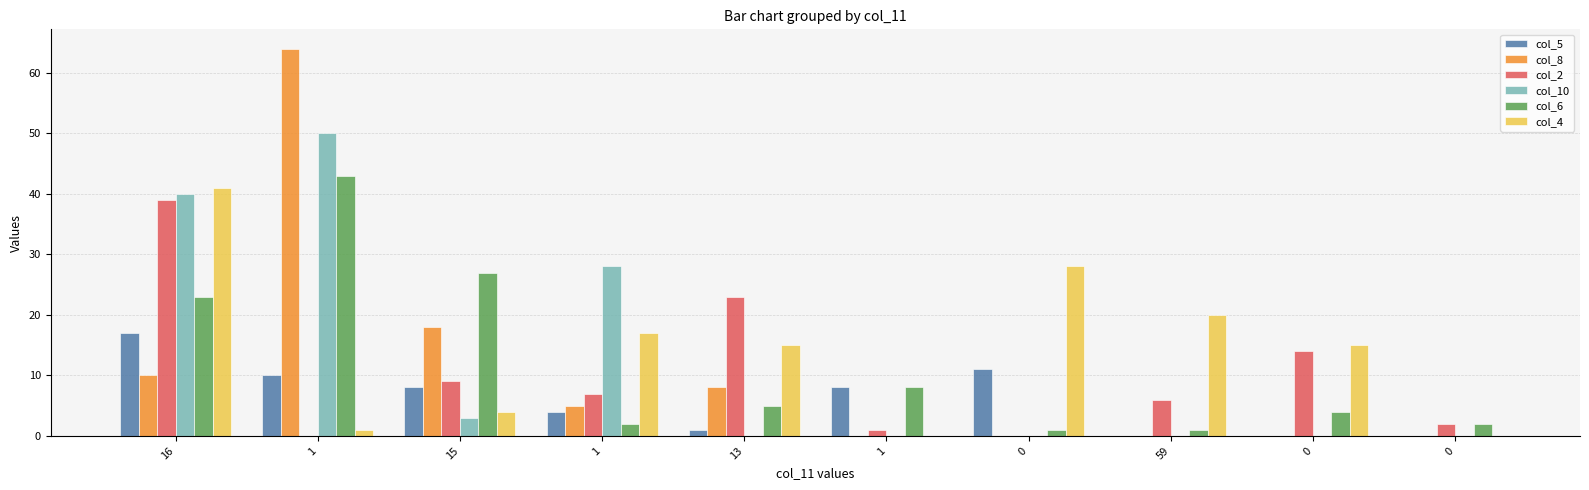

How many data points does each series have?

10